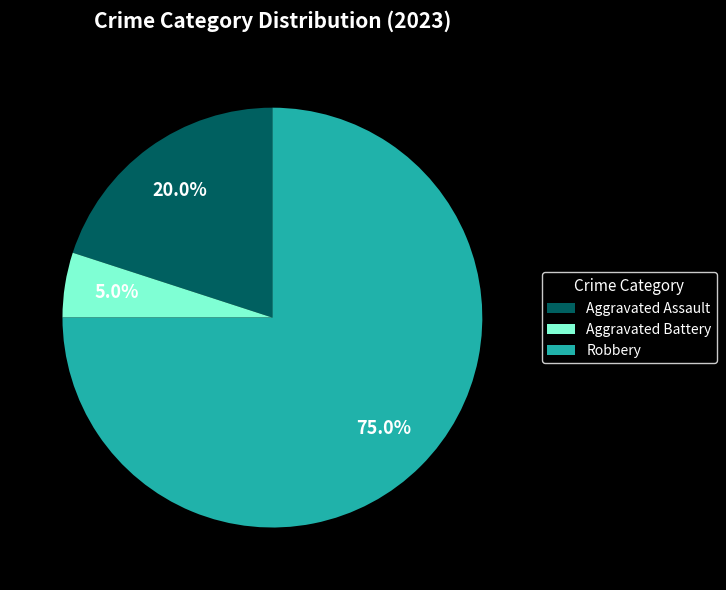

Is Robbery the majority of the pie?

Yes